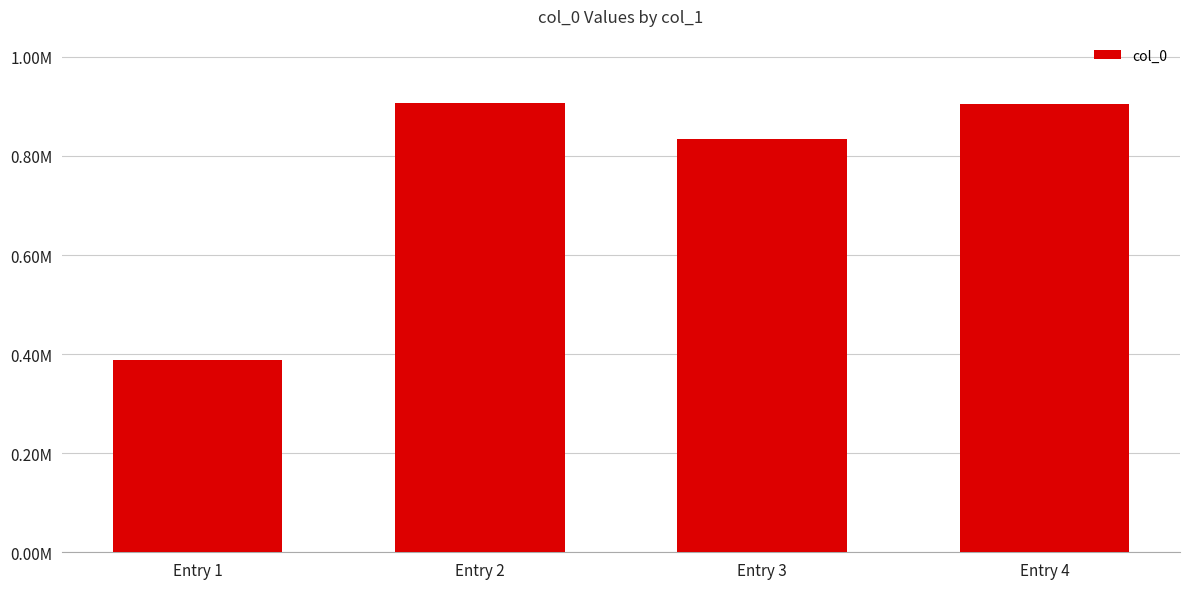

Reading left to right, extract all data points from this chart.

Entry 1=387892	Entry 2=906438	Entry 3=833745	Entry 4=905563